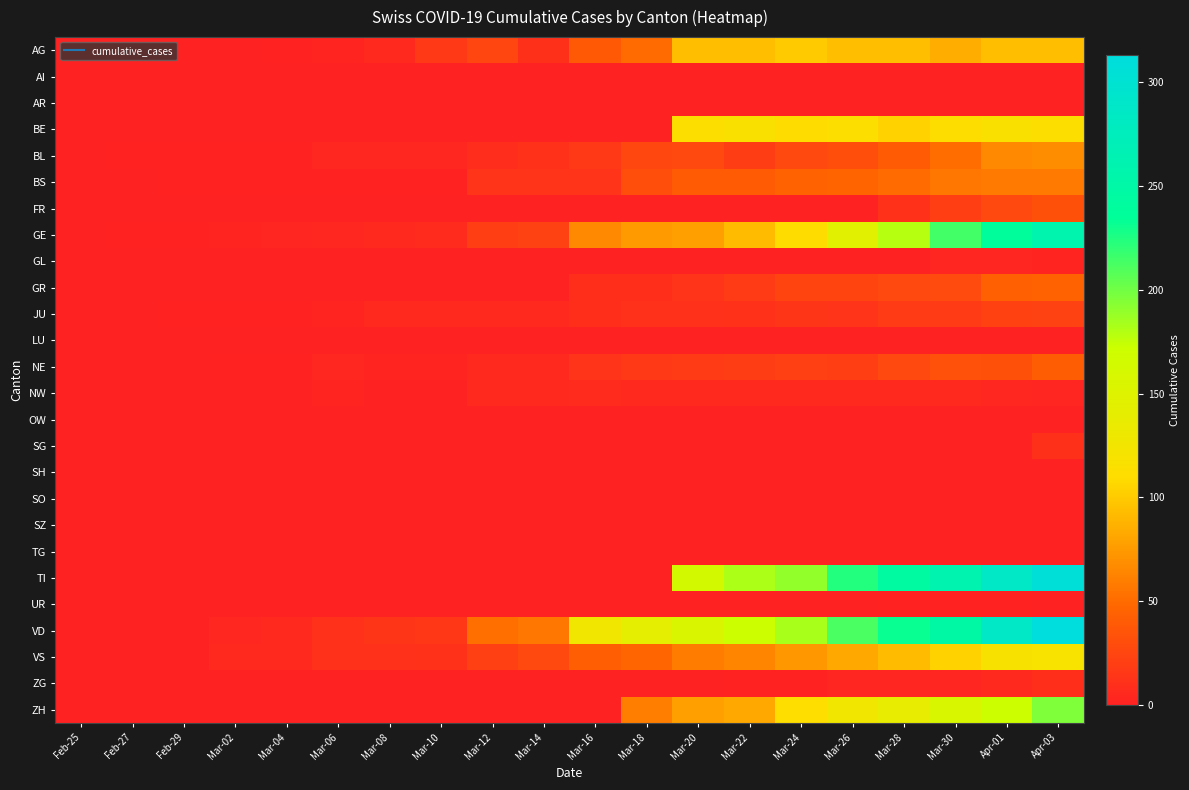

At Mar-24, list the series in order from smallest to largest.

AI, AR, FR, GL, LU, OW, SG, SH, SO, SZ, TG, UR, ZG, NW, JU, NE, GR, BL, BS, VS, AG, BE, GE, ZH, VD, TI